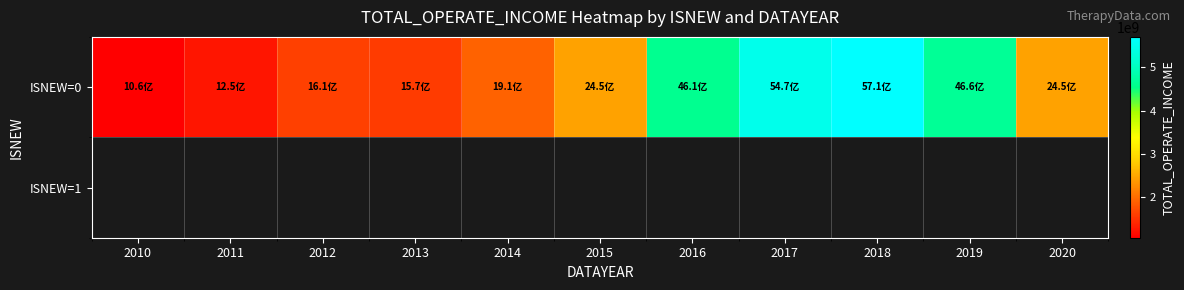

At 2019, list the series in order from smallest to largest.

ISNEW=0, ISNEW=1